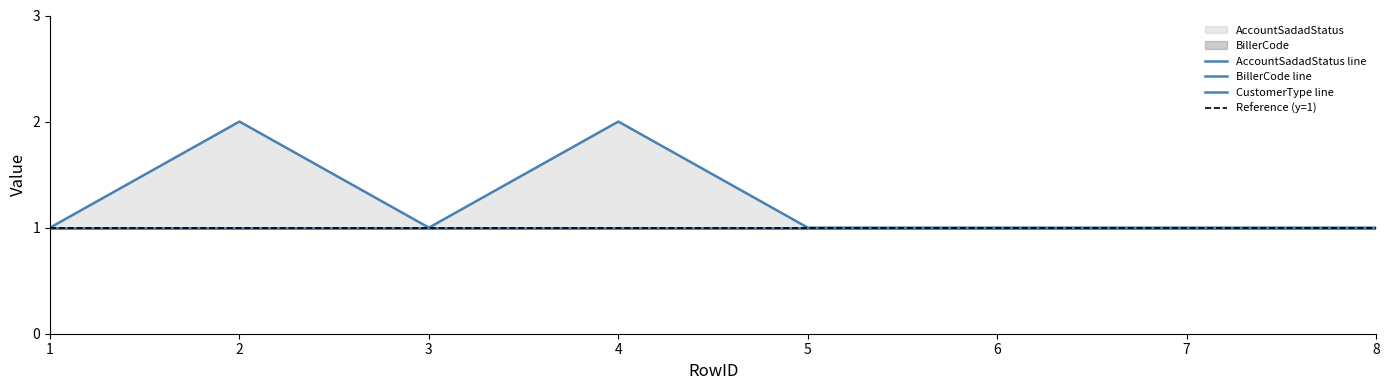

What are all the series names shown in the legend?

AccountSadadStatus, BillerCode, CustomerType